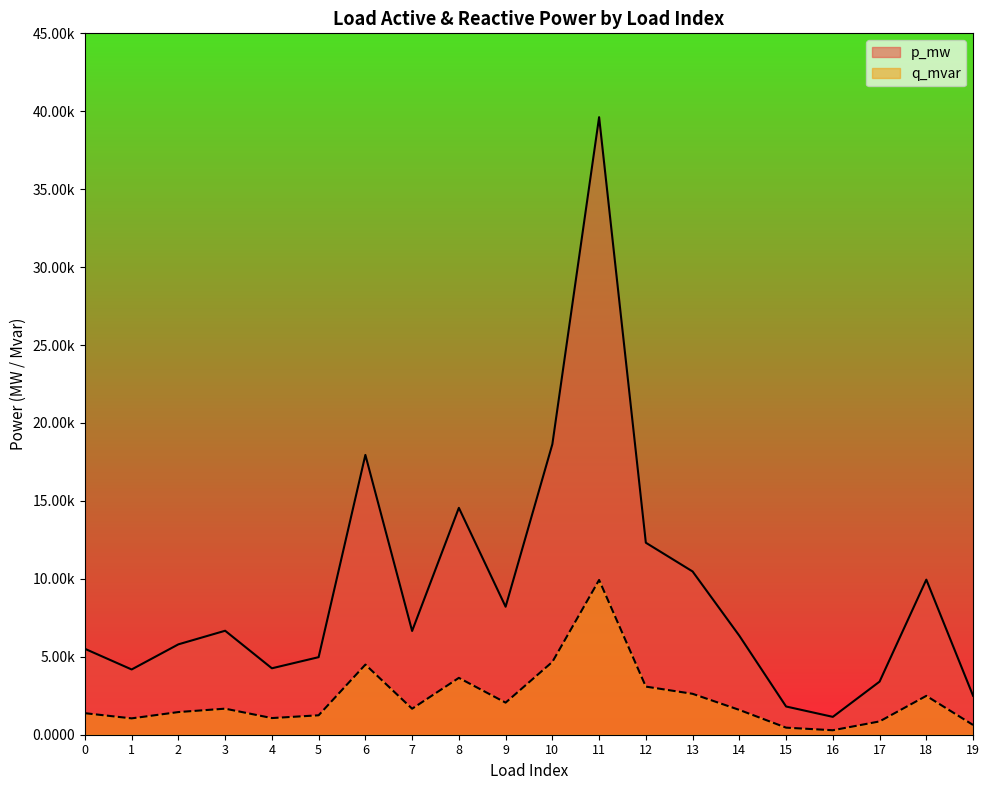

At which category does q_mvar reach its first local peak?

3